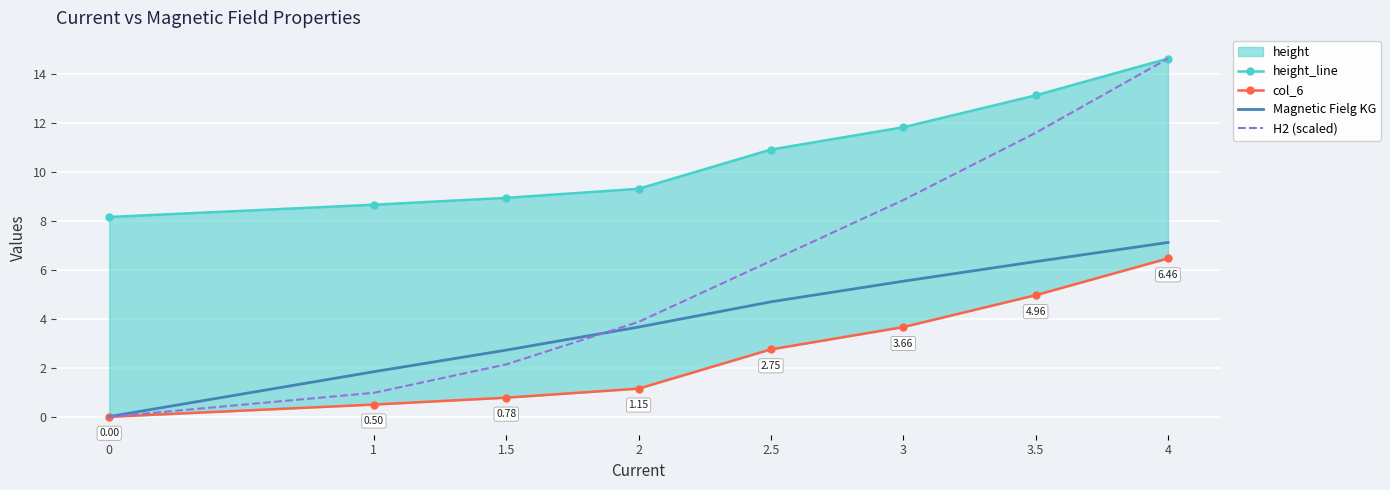

Is it true that col_6 equals 6.5 at 4?

True